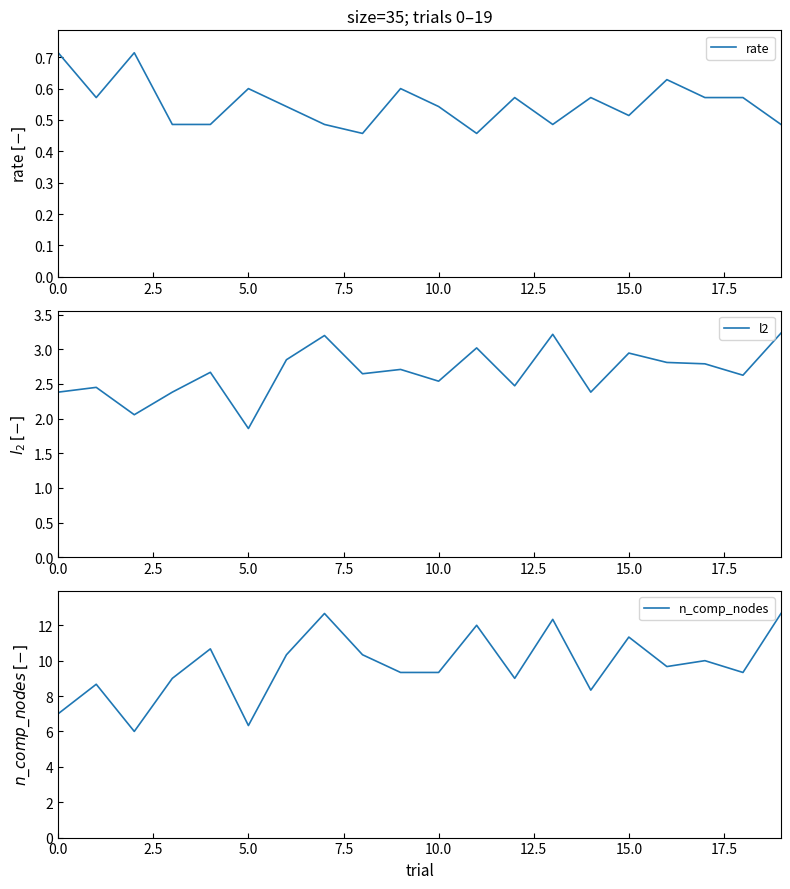

Which series has the largest range (max minus min)?

n_comp_nodes